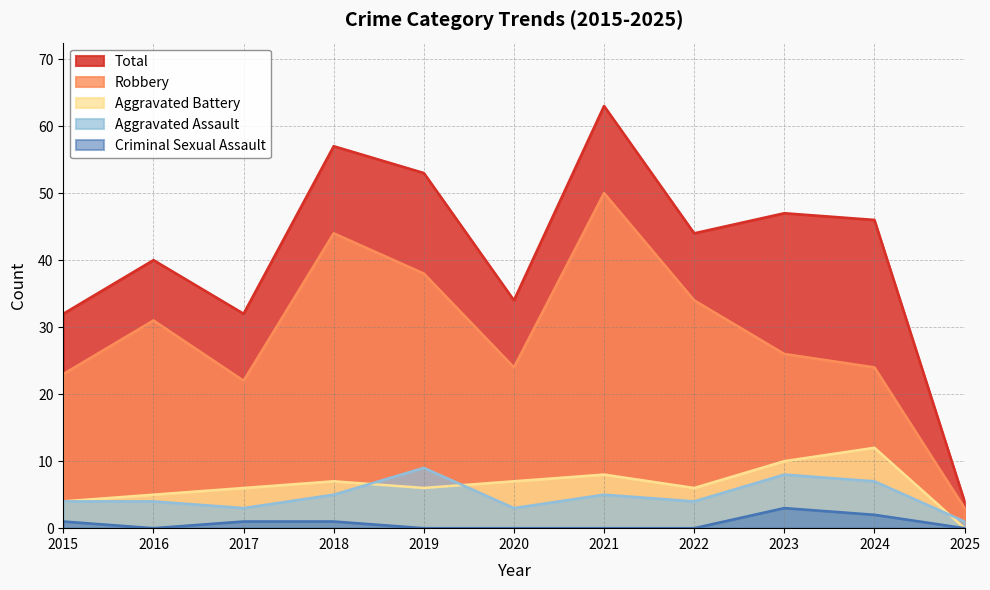

In Aggravated Battery, how many points are higher than both neighbors (excluding endpoints)?

3